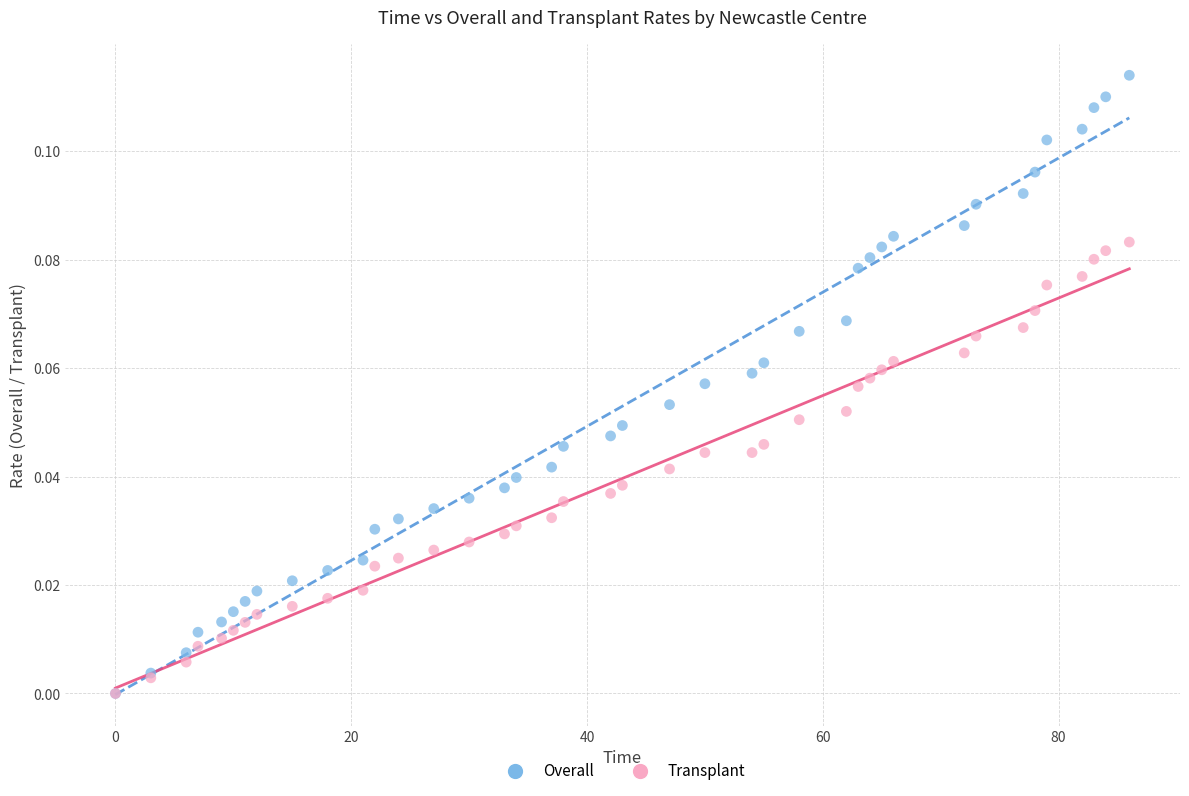

What are all the series names shown in the legend?

Overall, Transplant